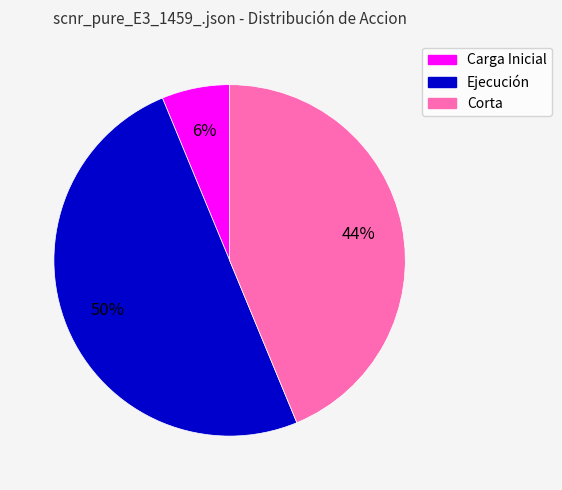

What percentage is the Ejecución slice, to the nearest percent?

50%